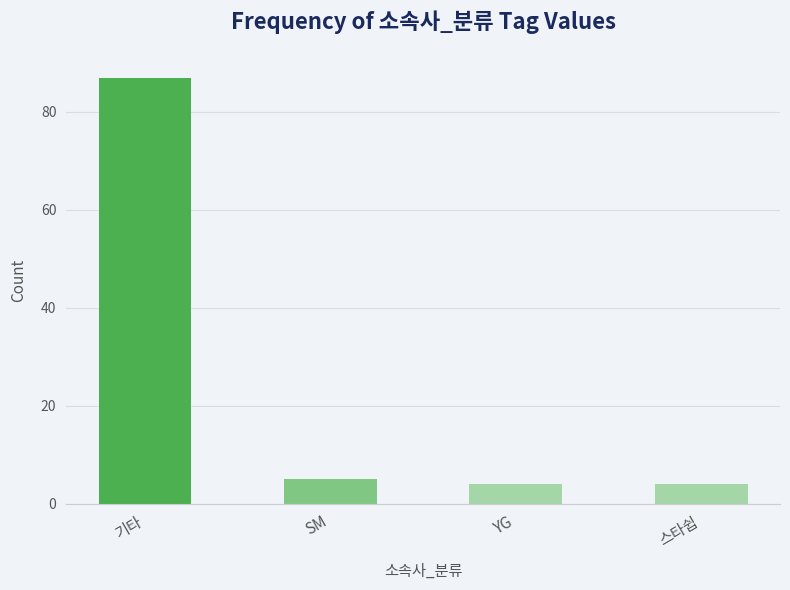

Approximately how many times larger is the value at YG compared to 스타쉽?

1.0